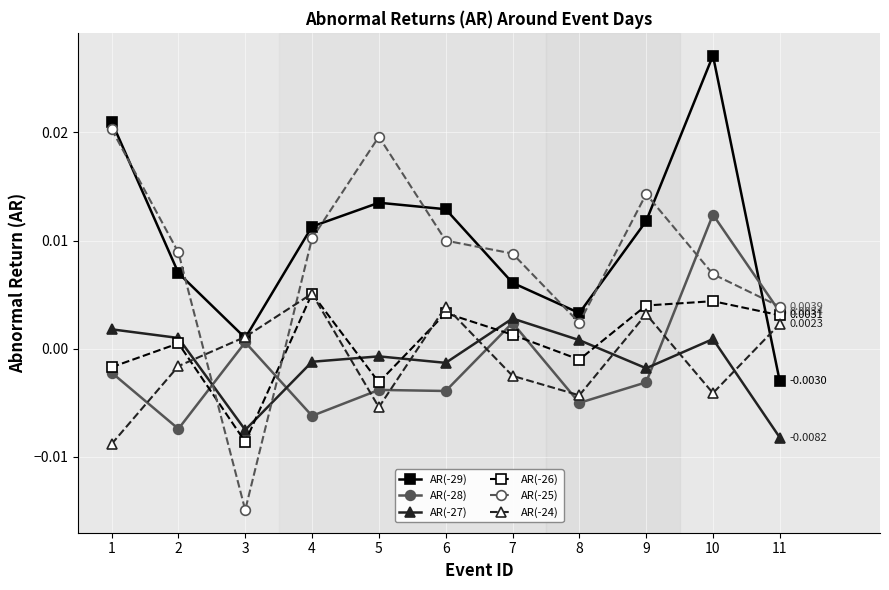

At how many categories does at least one series exceed 0?

11